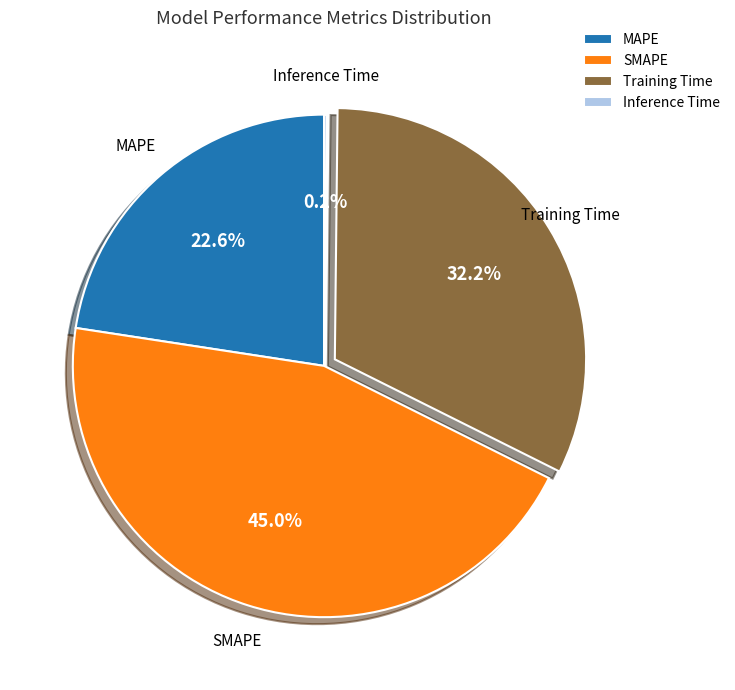

Is it true that Training Time is 25% of the pie?

False